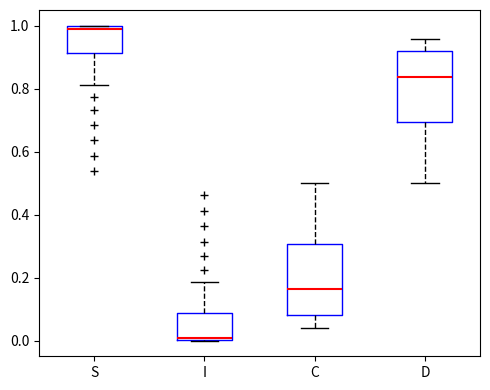

Where is the lower edge of the box for S on the y-axis? The values are not printed on the chart, so give them approximately, as read against the axis.

0.92